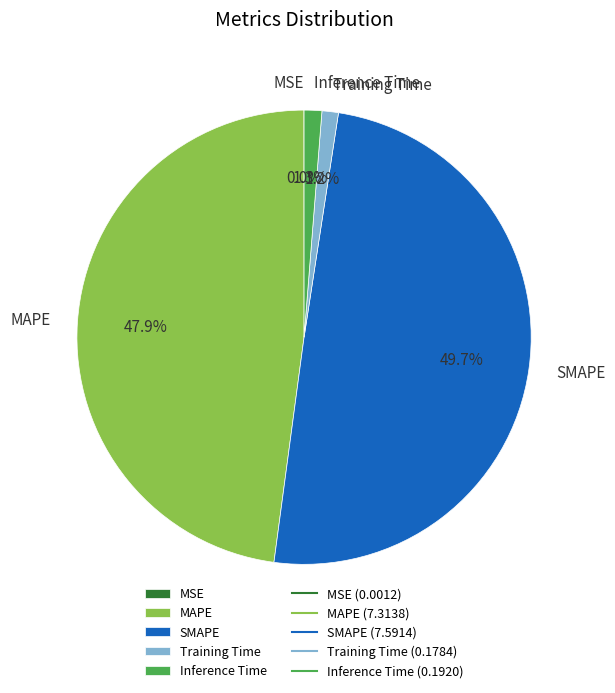

What percentage is NOT represented by Inference Time?

98.7%